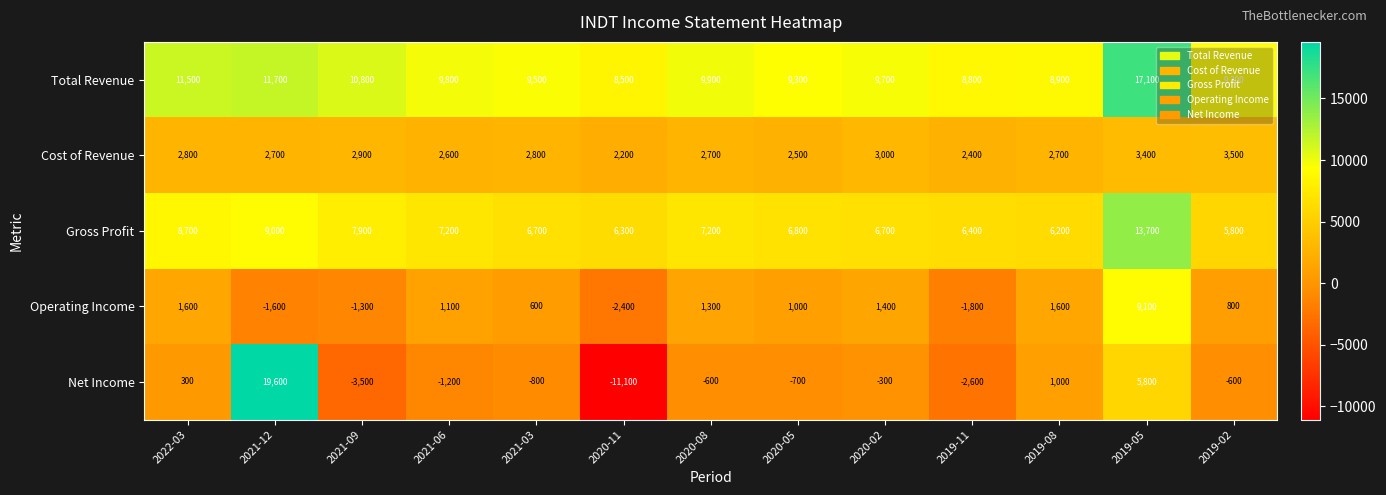

Where is Net Income nearest to the value 4250?

2019-05